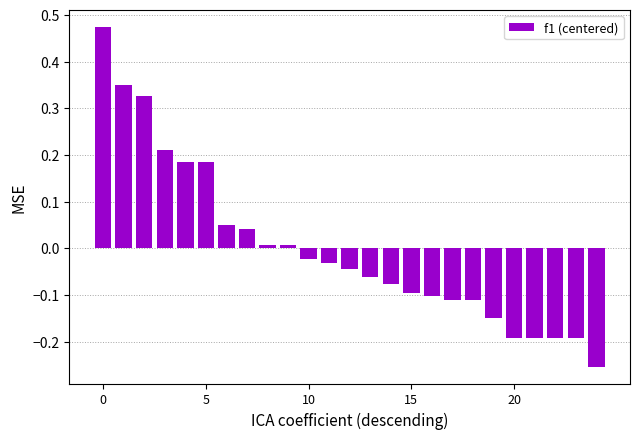

What is the difference between the maximum and second lowest values?

0.7